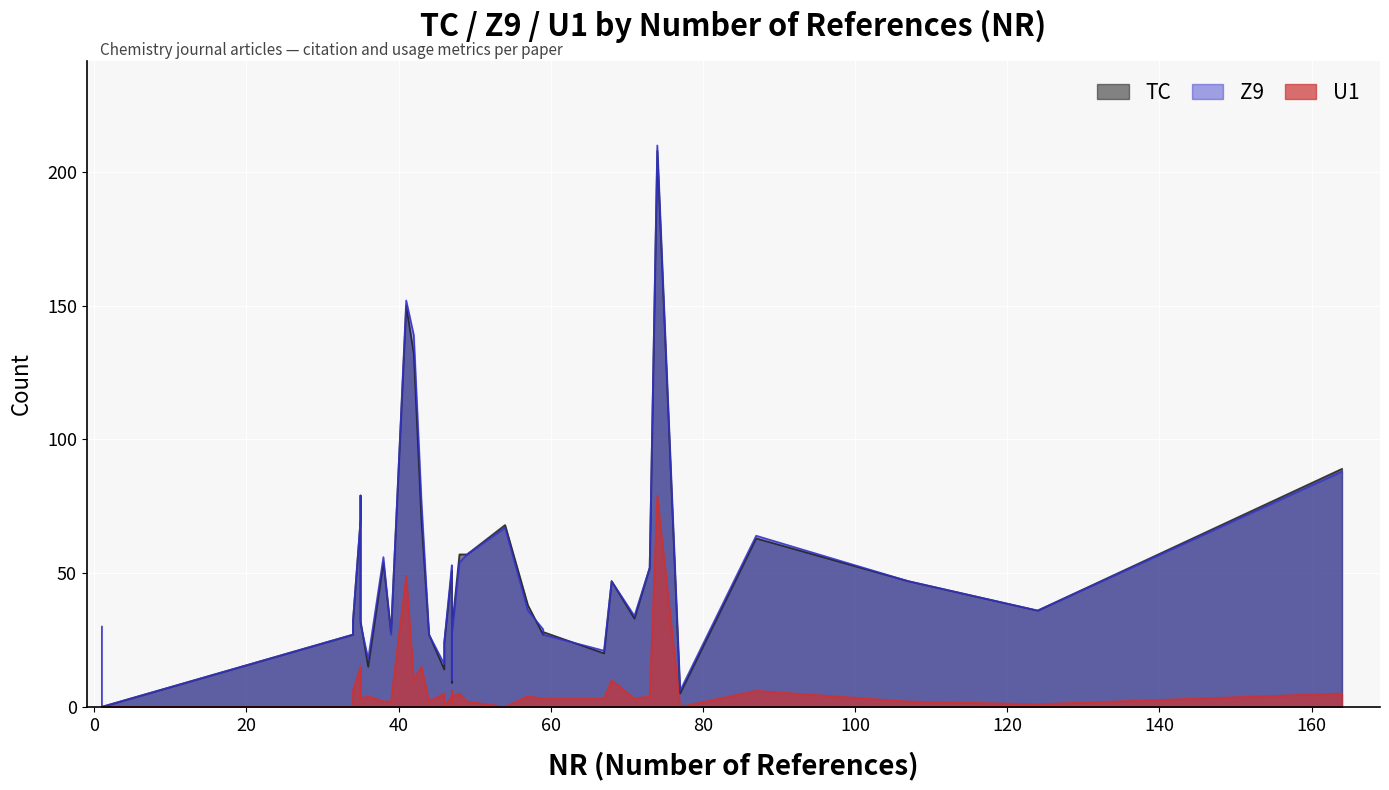

Where is the first local minimum for TC?

1